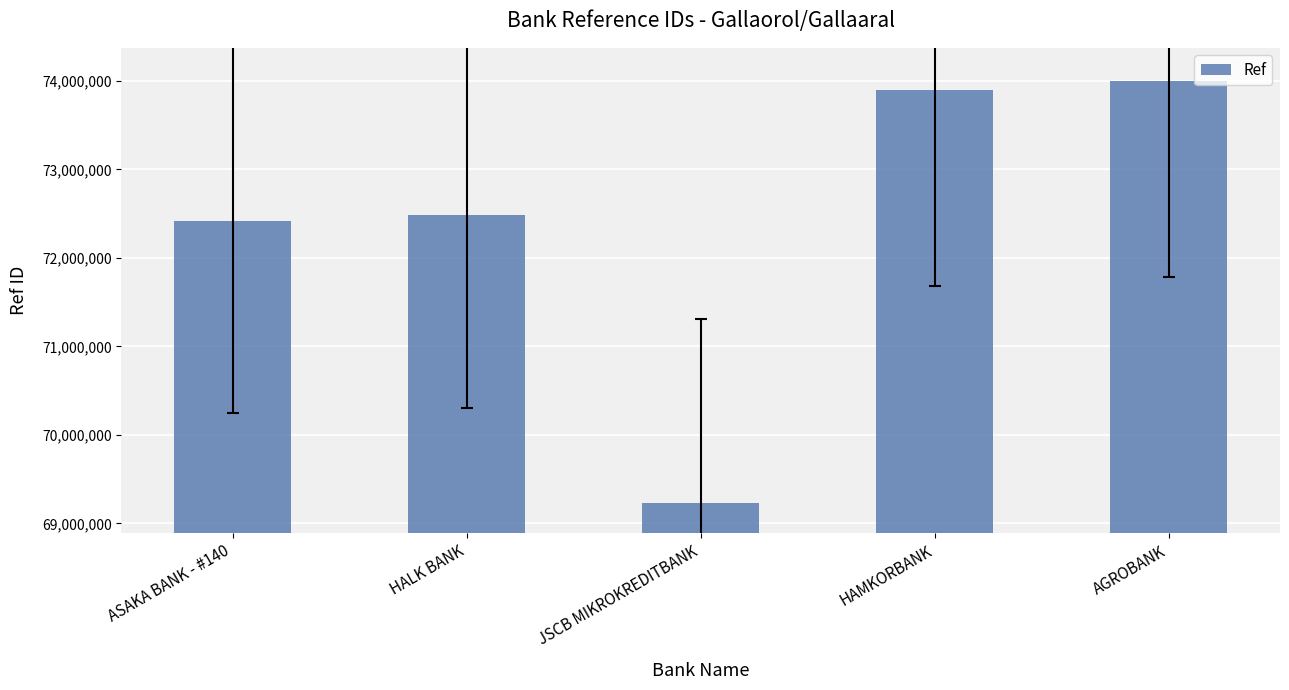

What is the value of the 1st bar from the left?

72414381